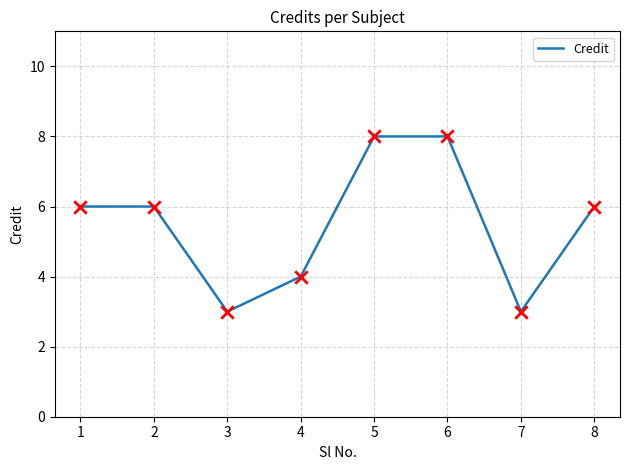

What is the change in value from 3 to 8?

+3